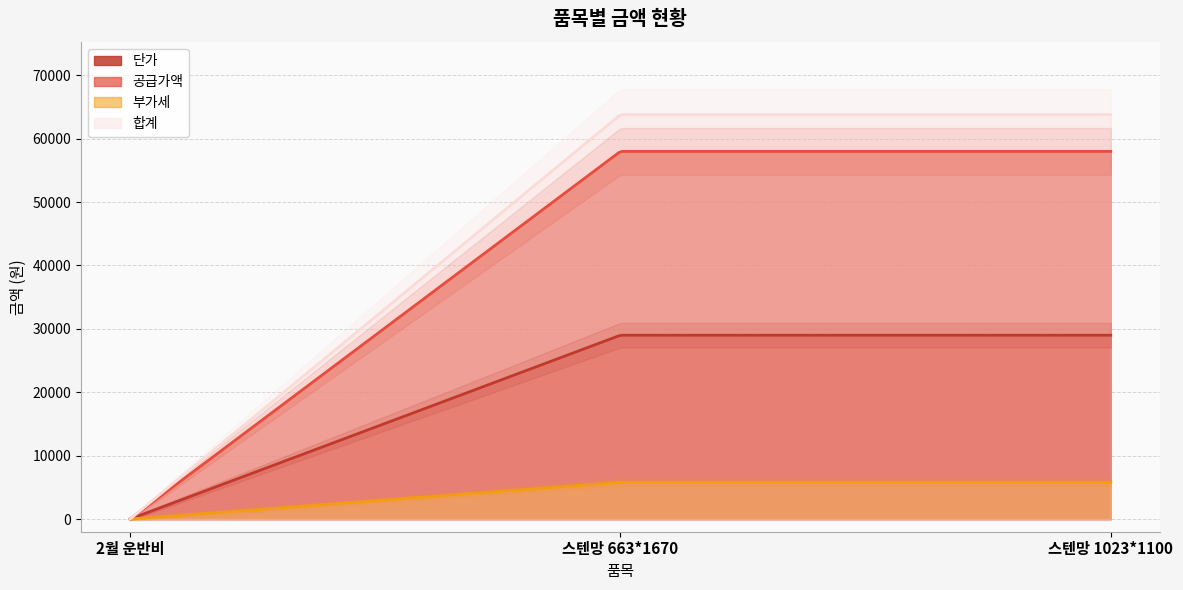

Does the chart display data point markers on the line(s)?

No